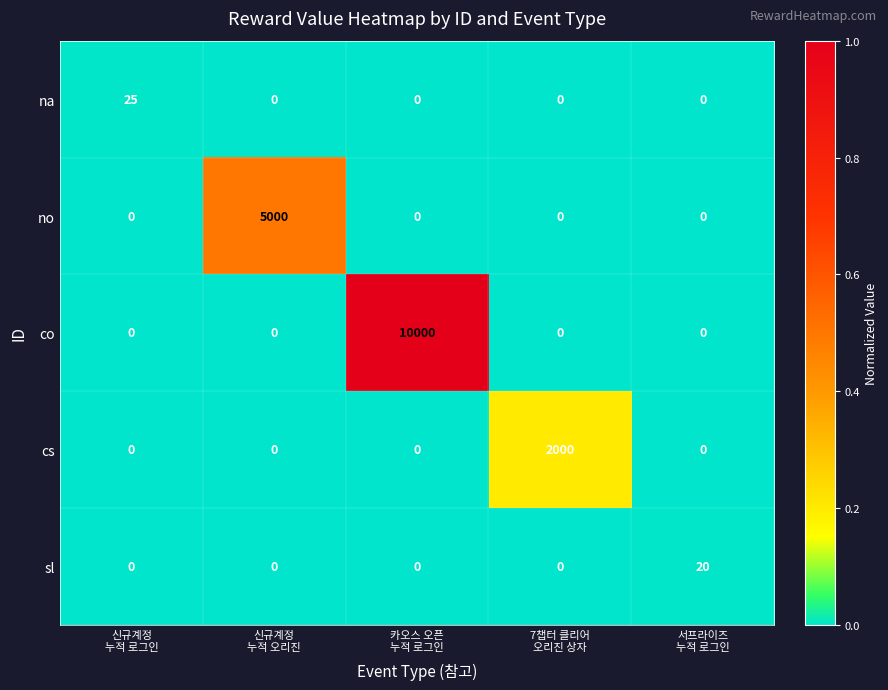

At how many categories does at least one series exceed 1825?

3